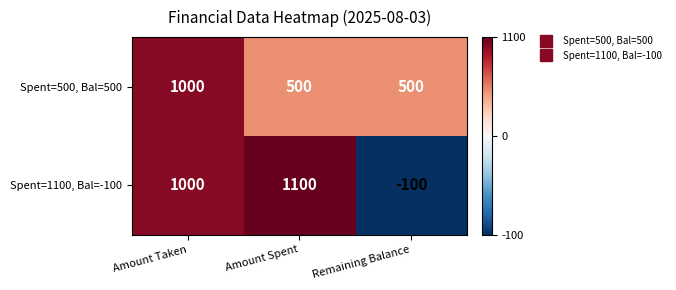

Reading left to right, list all the values displayed in this chart.

Spent=500, Bal=500: Amount Taken=1000	Amount Spent=500	Remaining Balance=500
Spent=1100, Bal=-100: Amount Taken=1000	Amount Spent=1100	Remaining Balance=-100